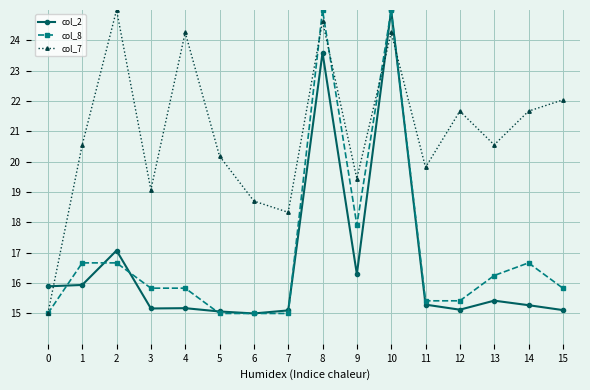

How many lines are shown in the chart?

3